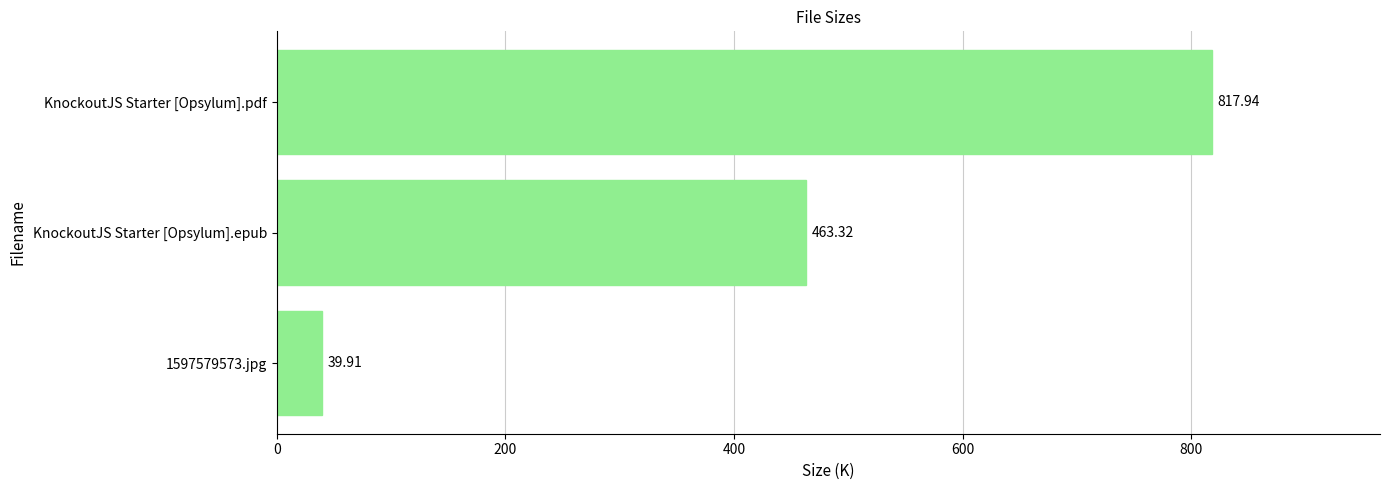

Which has a higher value, 1597579573.jpg or KnockoutJS Starter [Opsylum].epub?

KnockoutJS Starter [Opsylum].epub